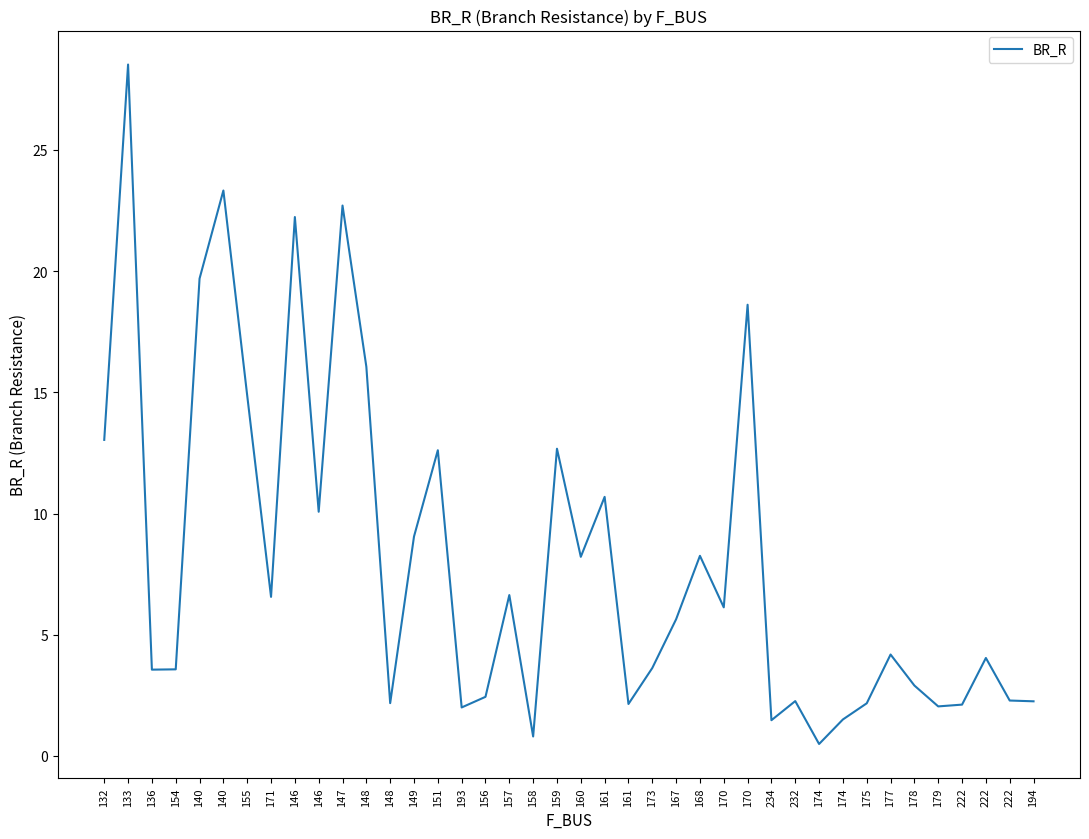

Reading left to right, what are all the values shown in this chart?

132=13.0	133=28.5	136=3.6	154=3.6	140=19.7	140=23.3	155=14.9	171=6.6	146=22.2	146=10.1	147=22.7	148=16.1	148=2.2	149=9.1	151=12.6	193=2.0	156=2.4	157=6.6	158=0.8	159=12.7	160=8.2	161=10.7	161=2.1	173=3.6	167=5.6	168=8.3	170=6.1	170=18.6	234=1.5	232=2.3	174=0.5	174=1.5	175=2.2	177=4.2	178=2.9	179=2.0	222=2.1	222=4.0	222=2.3	194=2.3